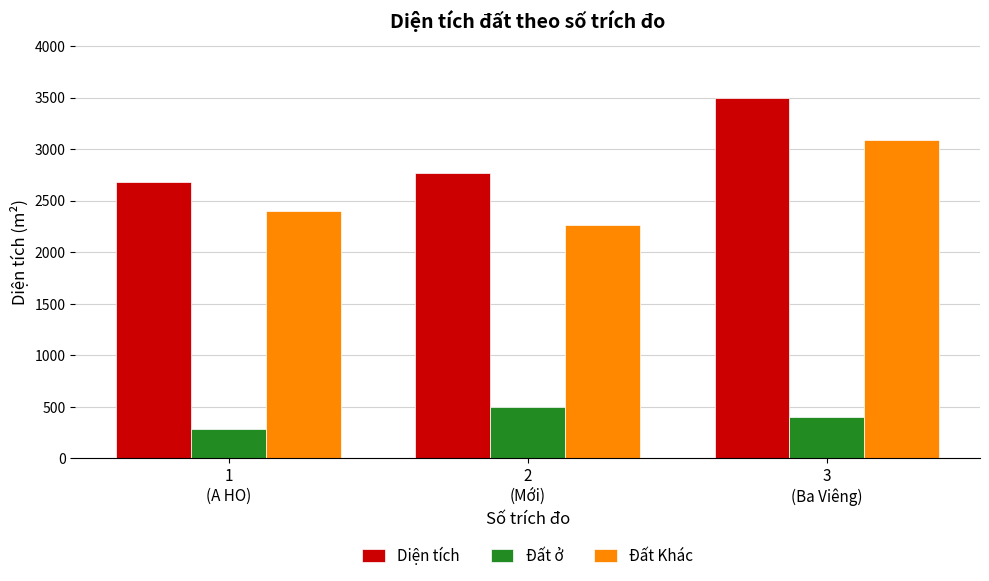

Reading left to right, transcribe all the data shown in this chart.

Diện tích: 2682	2765	3493
Đất ở: 280	500	400
Đất Khác: 2402	2265	3093